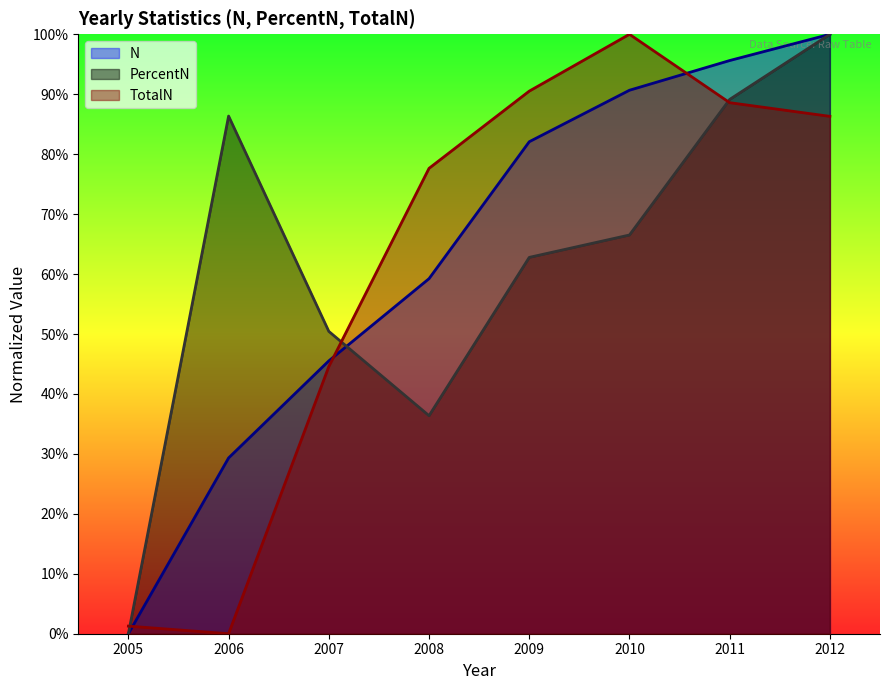

Reading left to right, transcribe all the data shown in this chart.

N: 2005=0.0	2006=29.3	2007=45.5	2008=59.2	2009=82.1	2010=90.7	2011=95.6	2012=100.0
PercentN: 2005=0.0	2006=86.4	2007=50.4	2008=36.4	2009=62.8	2010=66.5	2011=89.1	2012=100.0
TotalN: 2005=1.3	2006=0.0	2007=44.6	2008=77.6	2009=90.5	2010=100.0	2011=88.6	2012=86.3